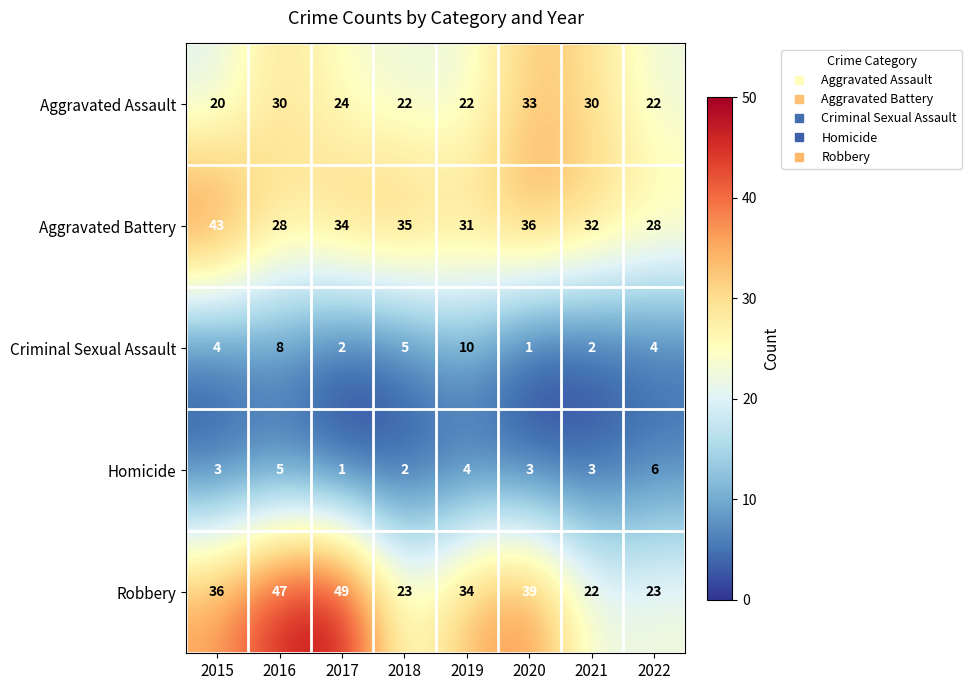

At how many categories does at least one series exceed 22?

8